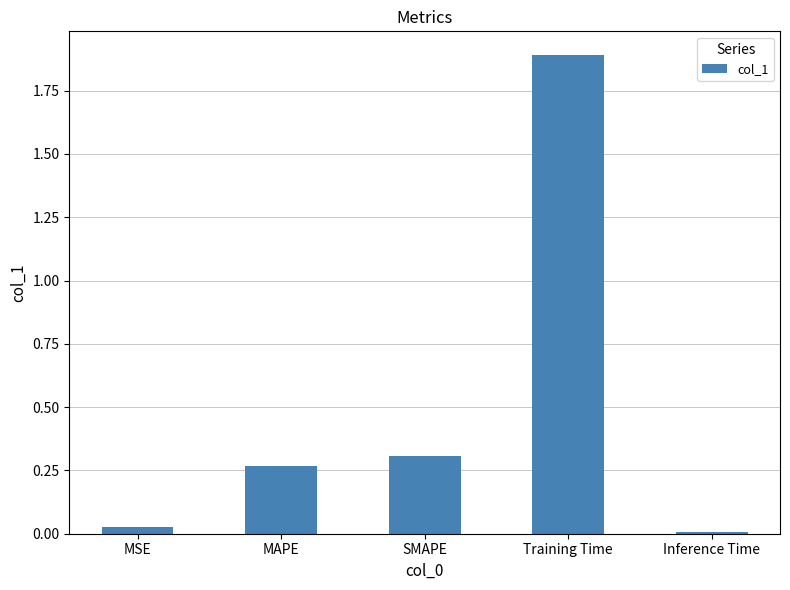

Which has a higher value, MAPE or MSE?

MAPE